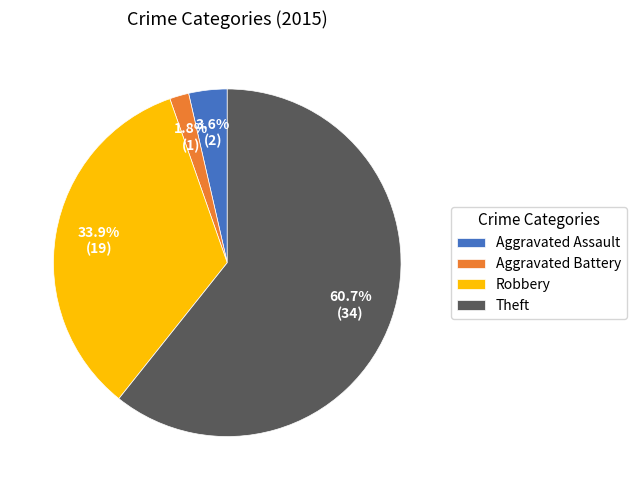

To the nearest percent, what percentage of the pie is Robbery?

34%